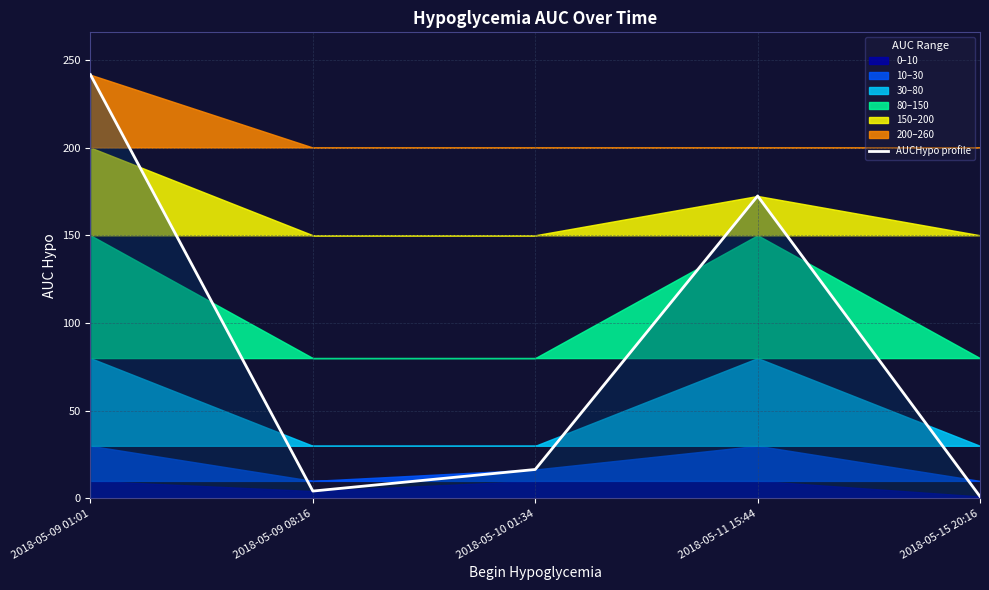

True or false: the data shows 9.0 at 2018-05-10 01:34.

False